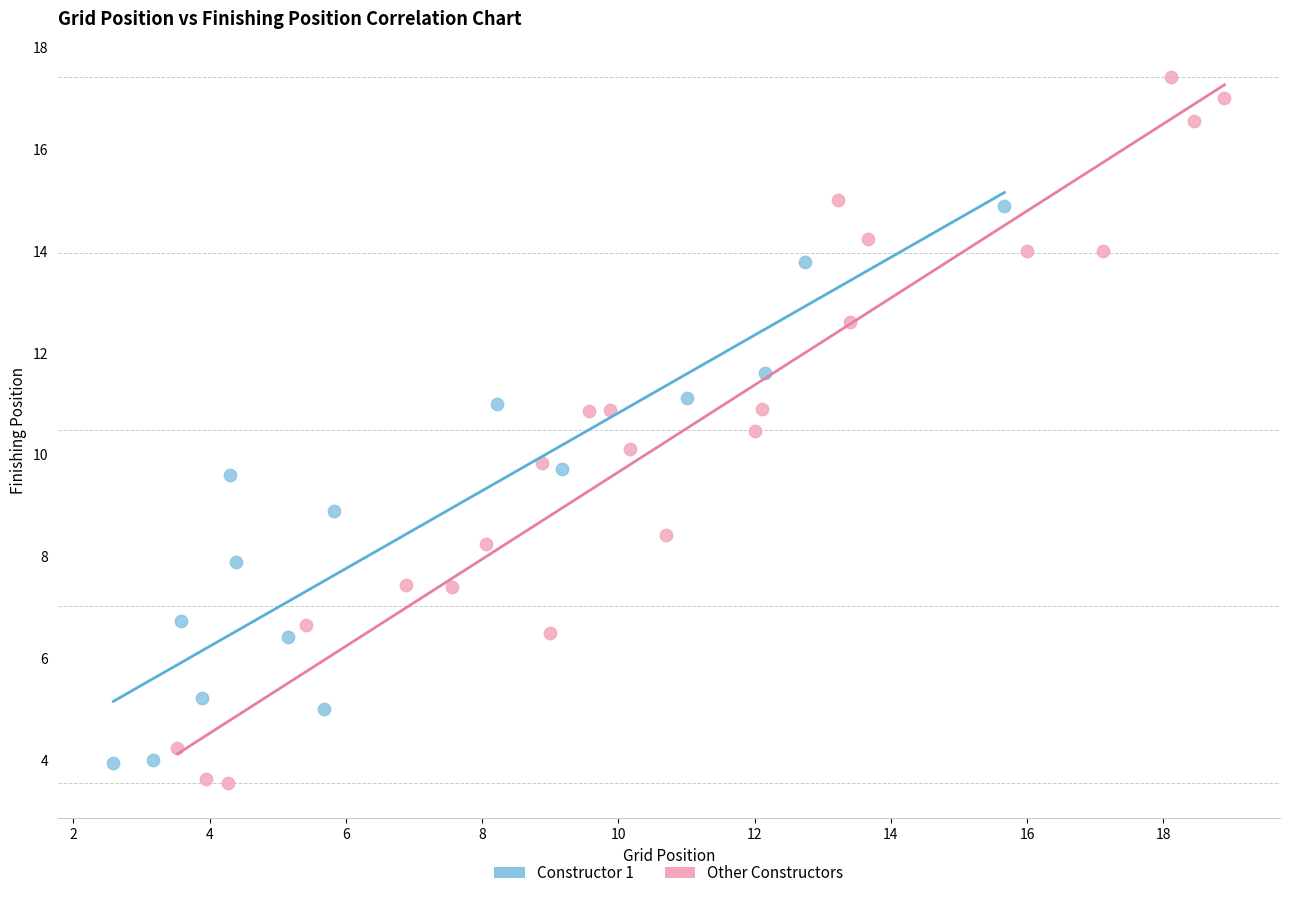

Which series has the largest Y range (max minus min)?

Other Constructors